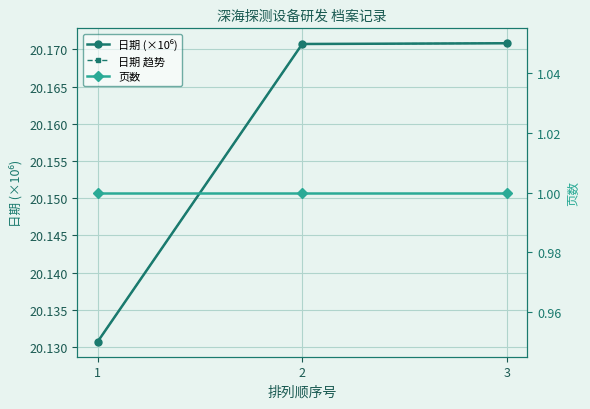

Which series has the widest spread of values?

日期 (×10⁶)